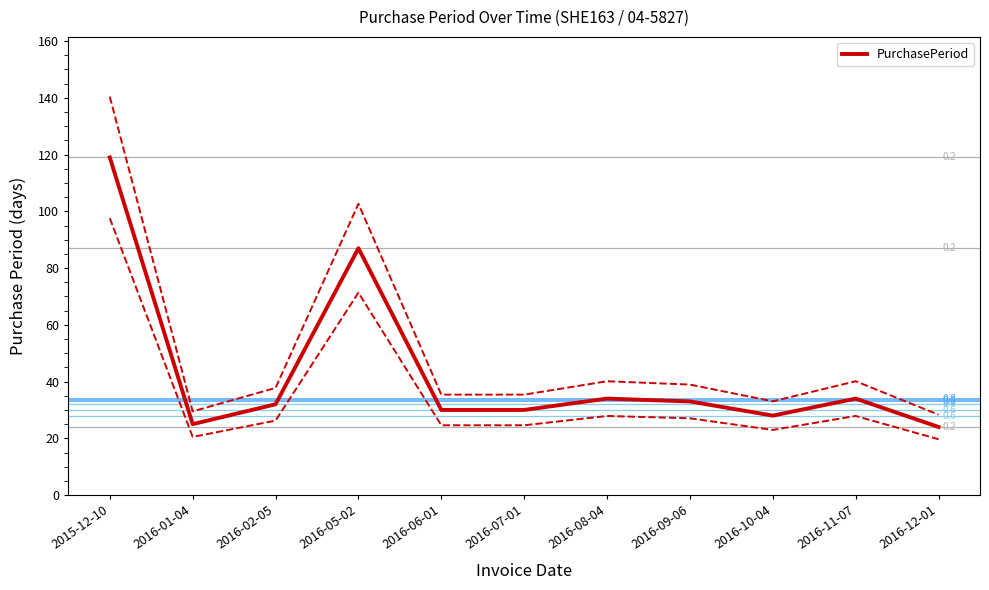

What is the sum of all values?

476